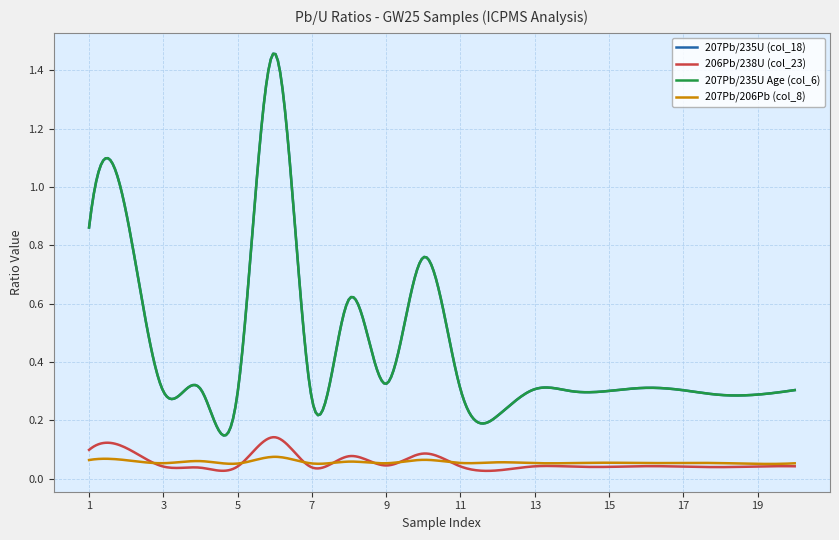

What is the value of the 207Pb/235U (col_18) point at the 2nd from the left?

0.9